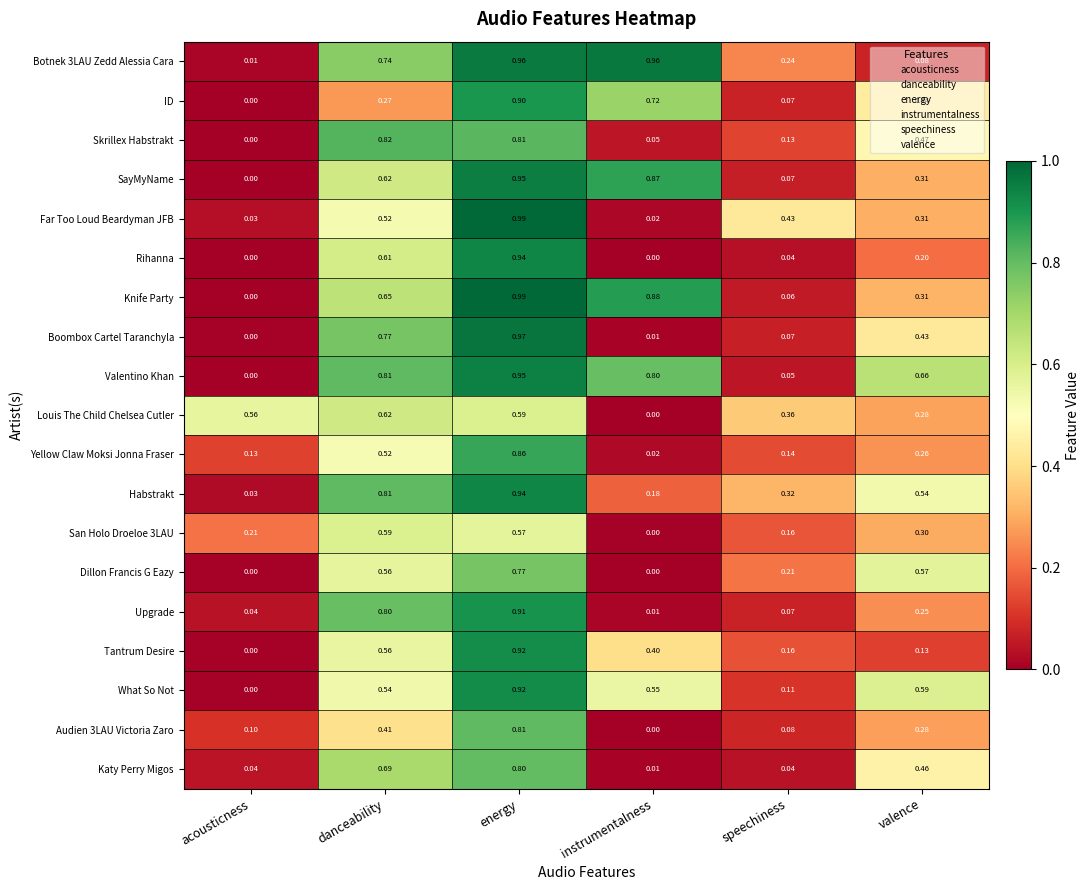

Is the value of Dillon Francis G Eazy at danceability greater than the value of Skrillex Habstrakt at instrumentalness?

Yes